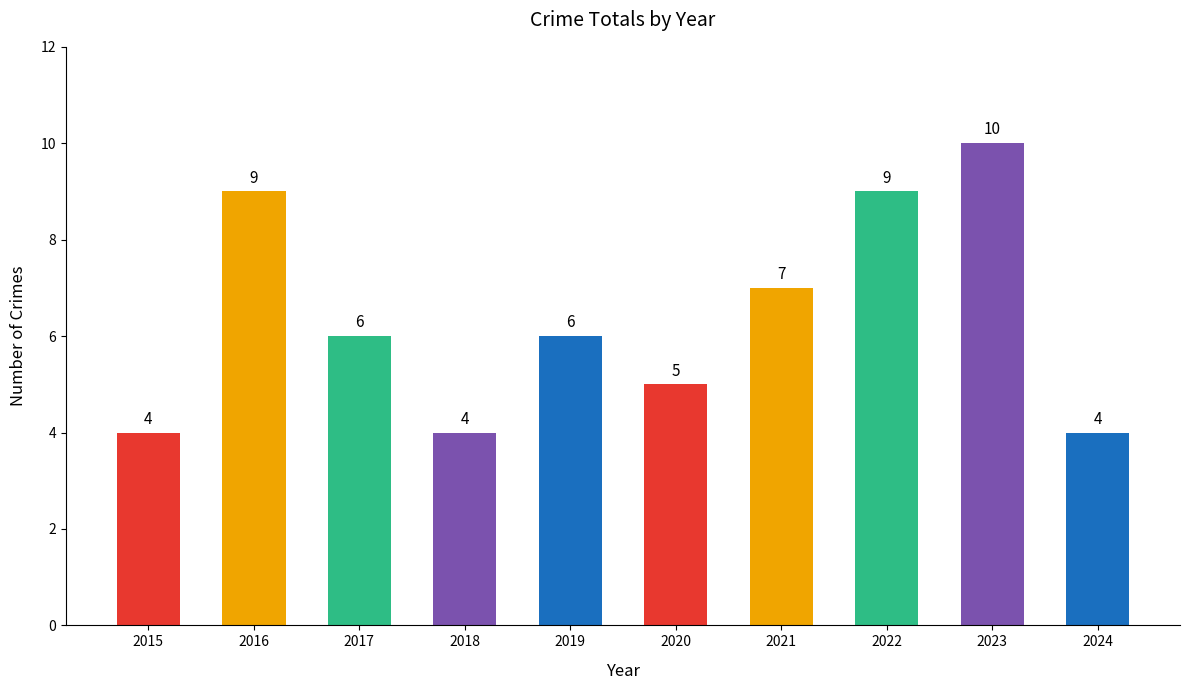

What is the sum of the values at 2017 and 2016?

15